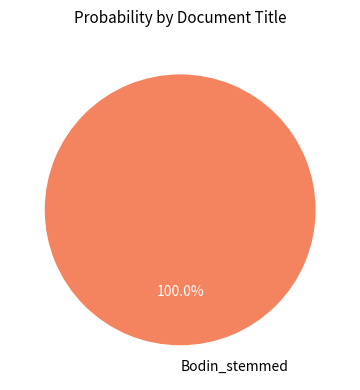

To the nearest percent, what portion does Bodin_stemmed represent?

100%